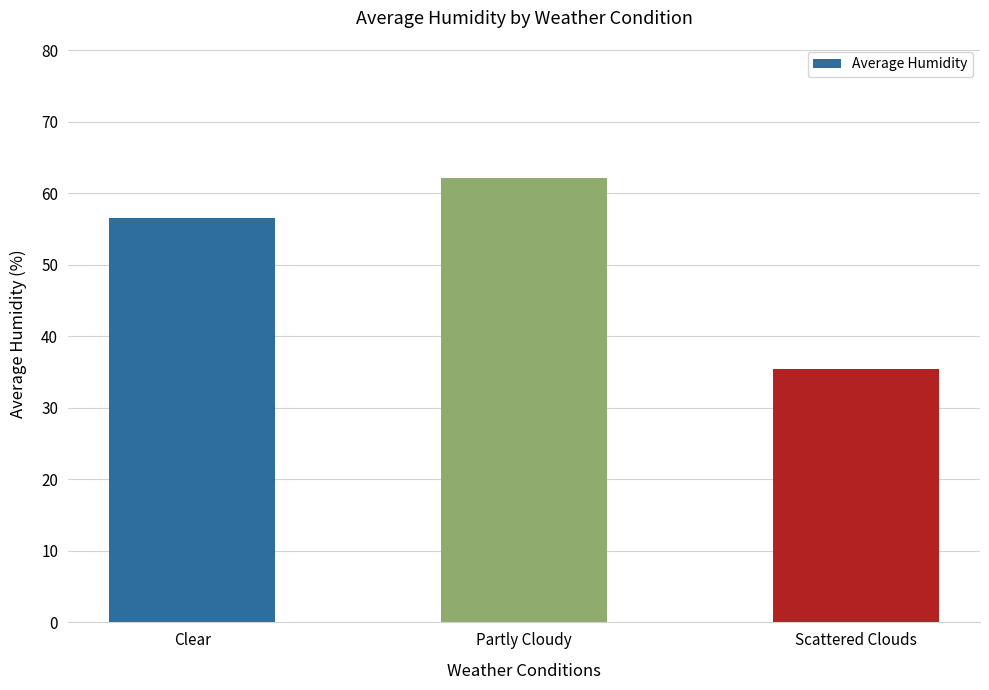

What is the approximate value at Scattered Clouds?

35.4